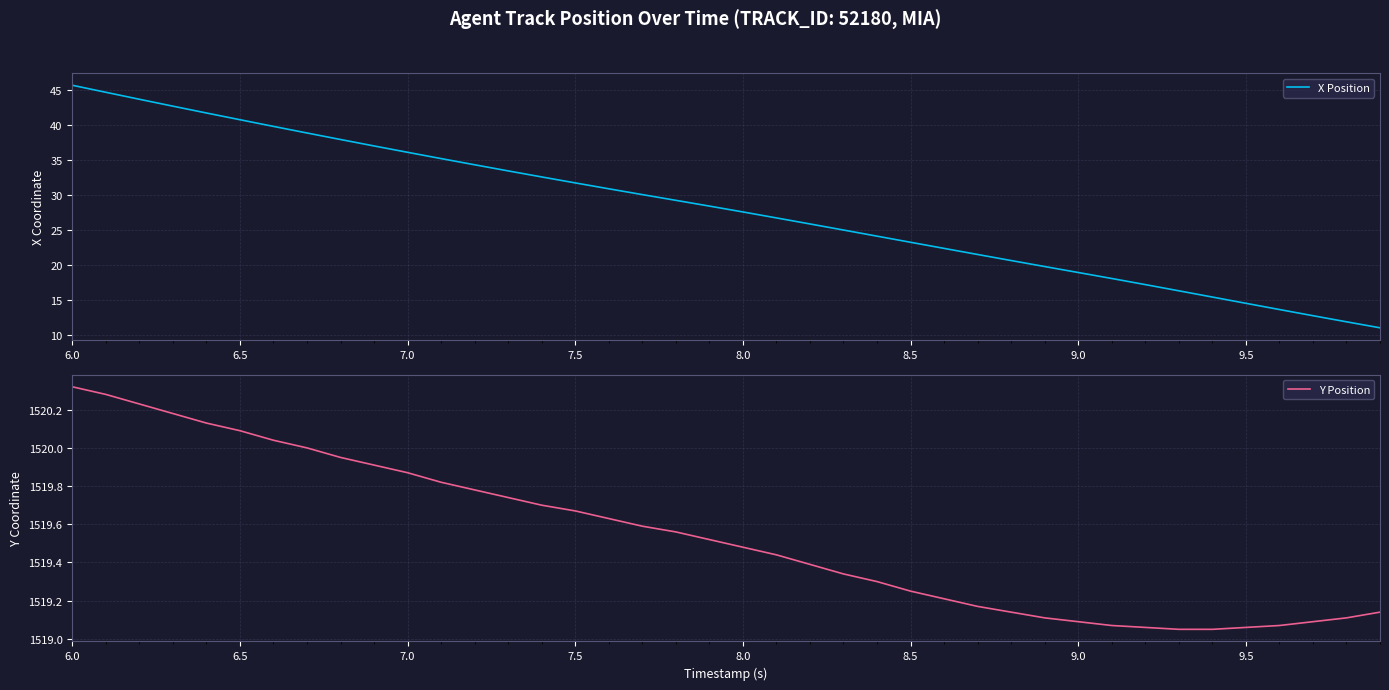

True or false: X Position and Y Position intersect in this chart.

False